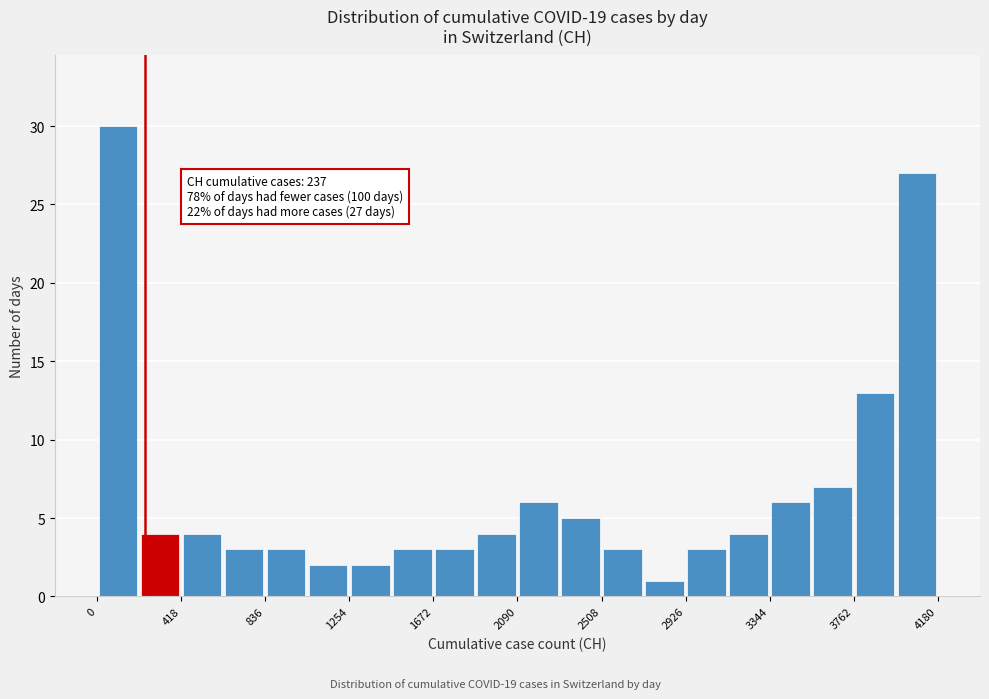

Over which range of the x-axis is the bar tallest?

0 to 200